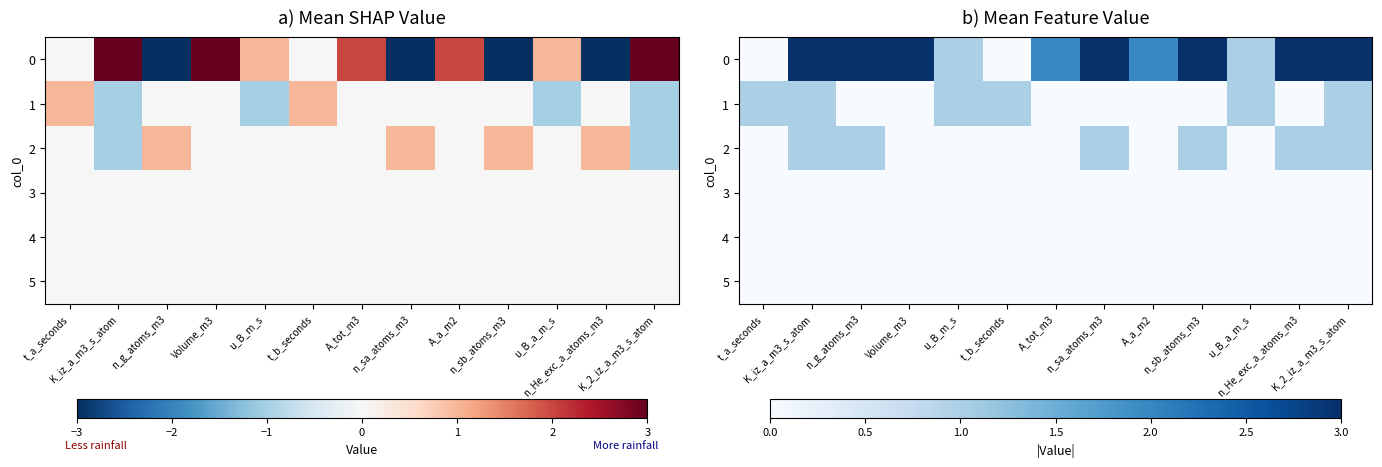

Which has a higher value, t_b_seconds or t_a_seconds?

t_b_seconds